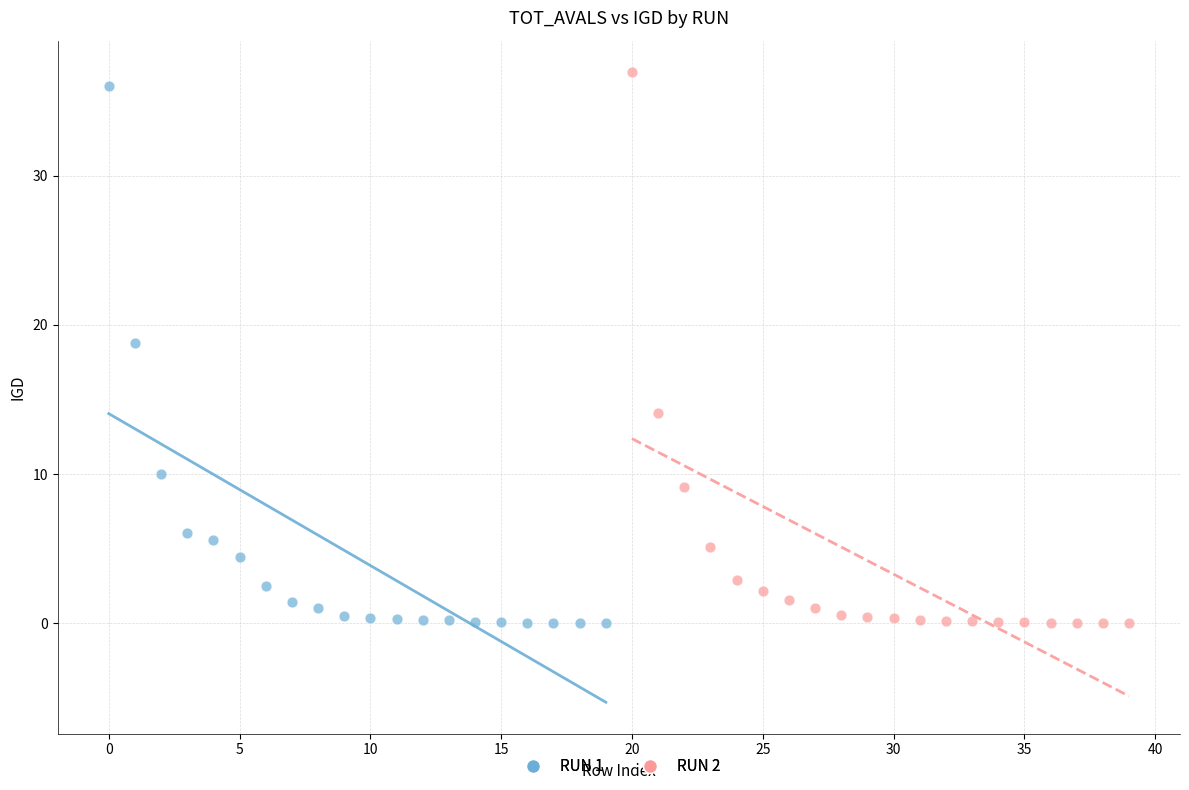

Which series has the largest Y range (max minus min)?

RUN 2